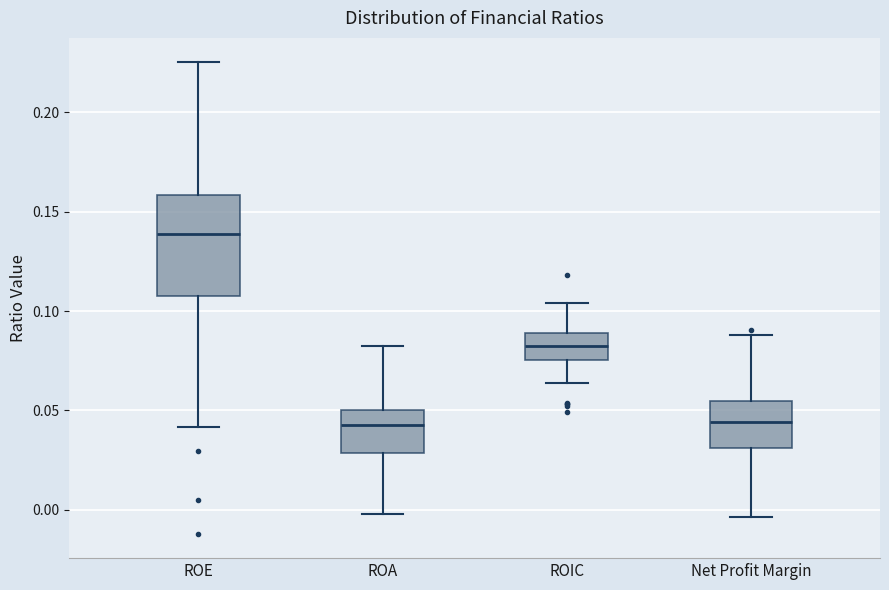

Comparing the boxes themselves (not the whiskers), which one is the tallest?

ROE